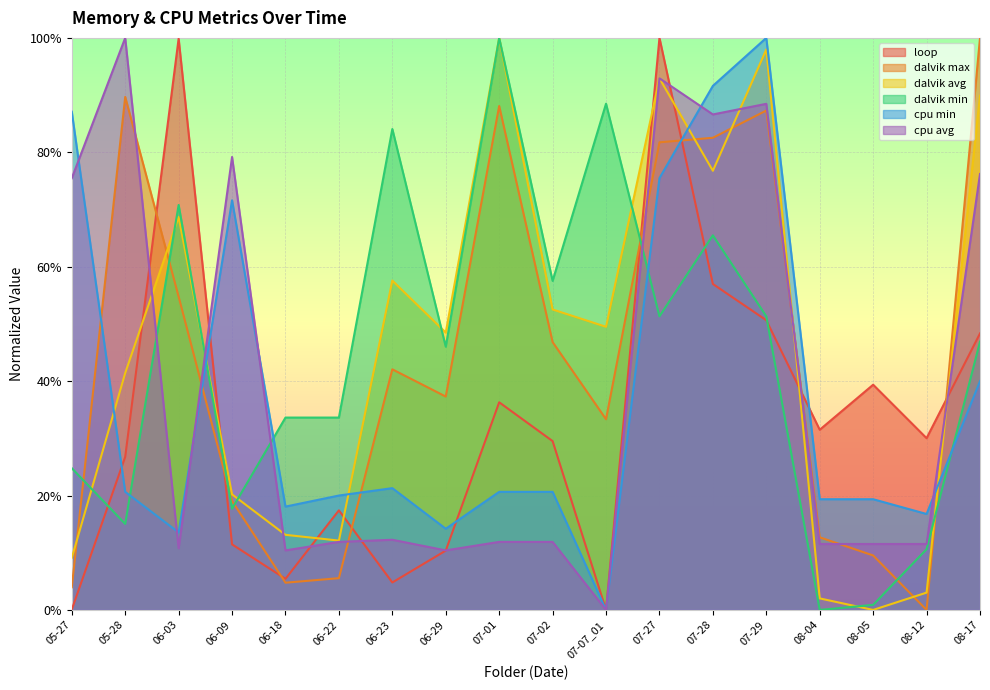

What is the maximum value for cpu avg?

1.0